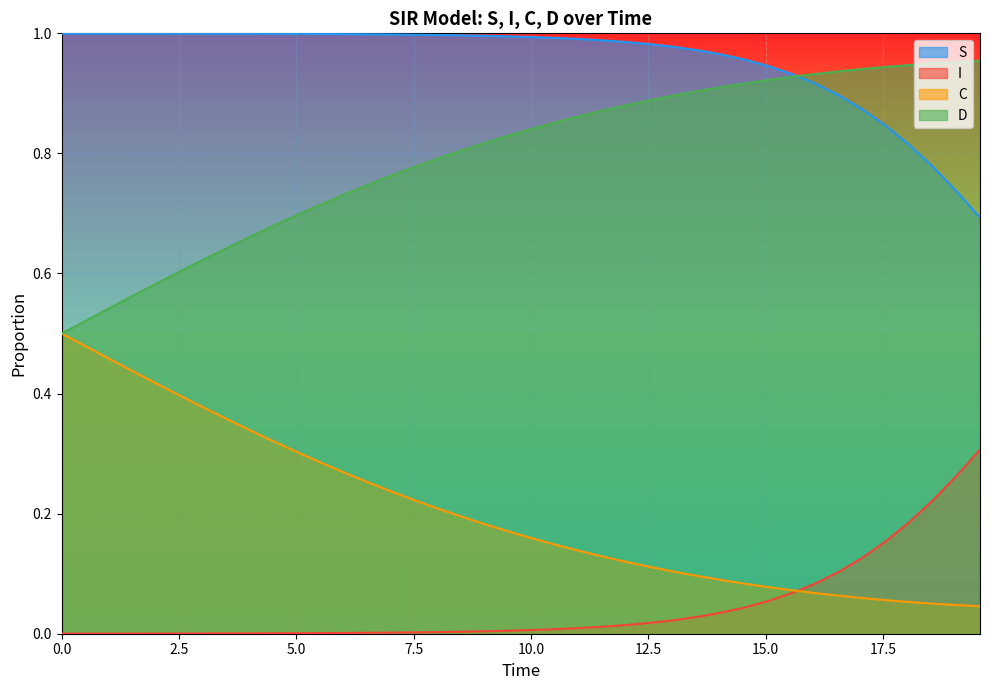

True or false: I and C cross at least once.

True